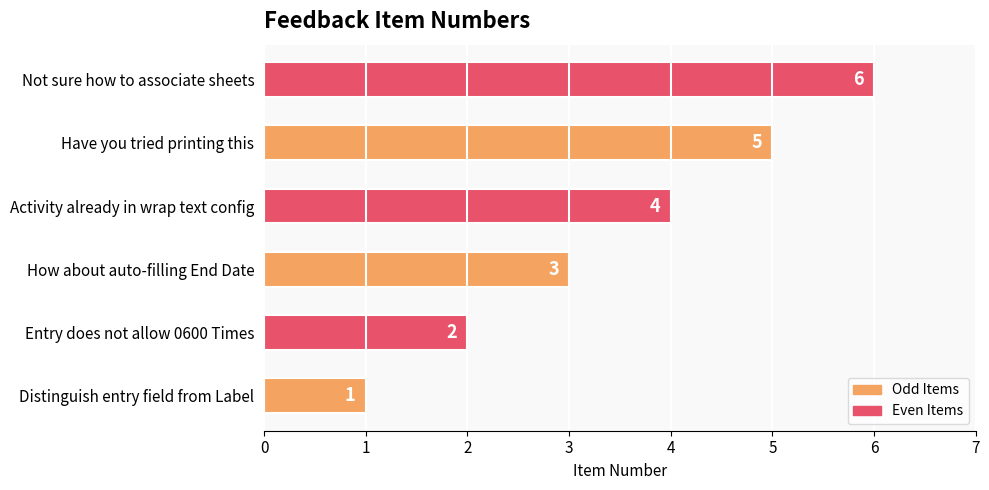

True or false: the data shows 5 at Have you tried printing this.

True